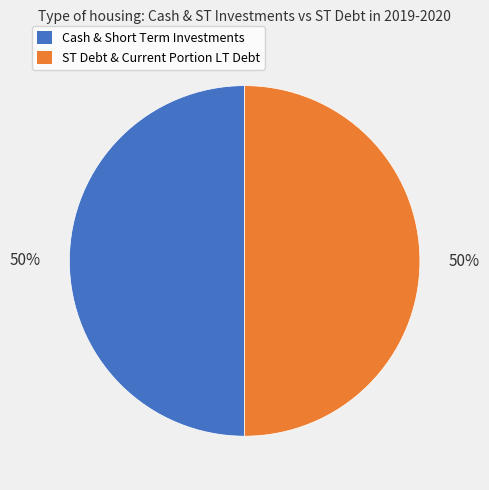

To the nearest percent, what is the combined percentage of Cash & Short Term Investments and ST Debt & Current Portion LT Debt?

100%